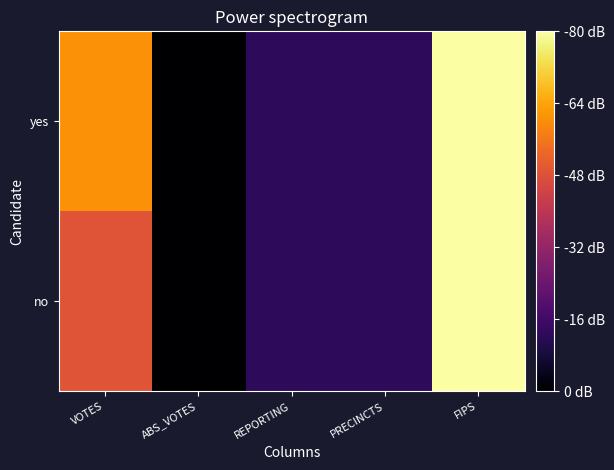

Reading right to left, list all the values displayed in this chart.

no: FIPS=88.3	PRECINCTS=14.0	REPORTING=14.0	ABS_VOTES=0.0	VOTES=53.9
yes: FIPS=88.3	PRECINCTS=14.0	REPORTING=14.0	ABS_VOTES=0.0	VOTES=67.1